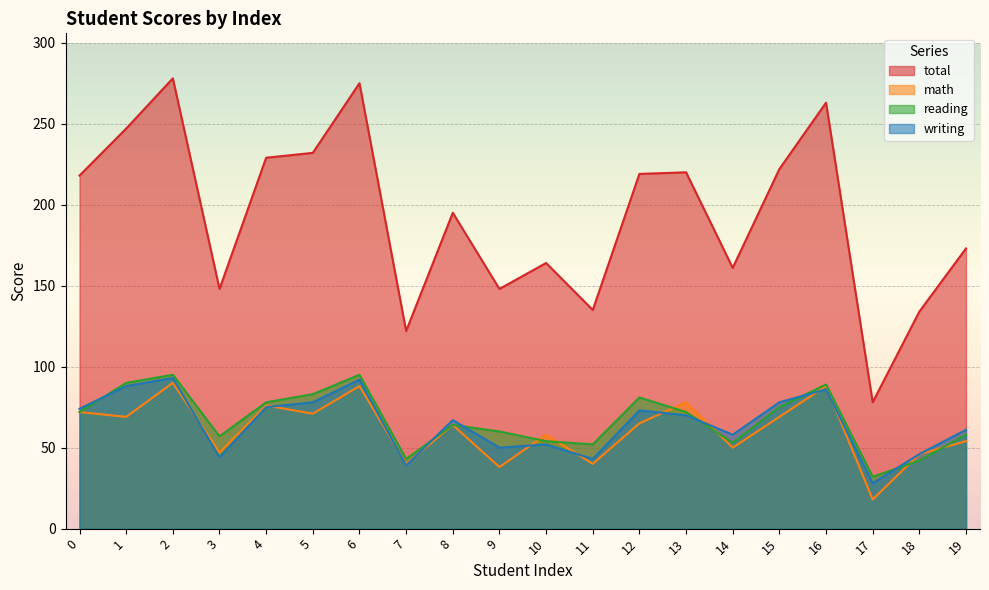

How many data points in writing are less than 70?

10